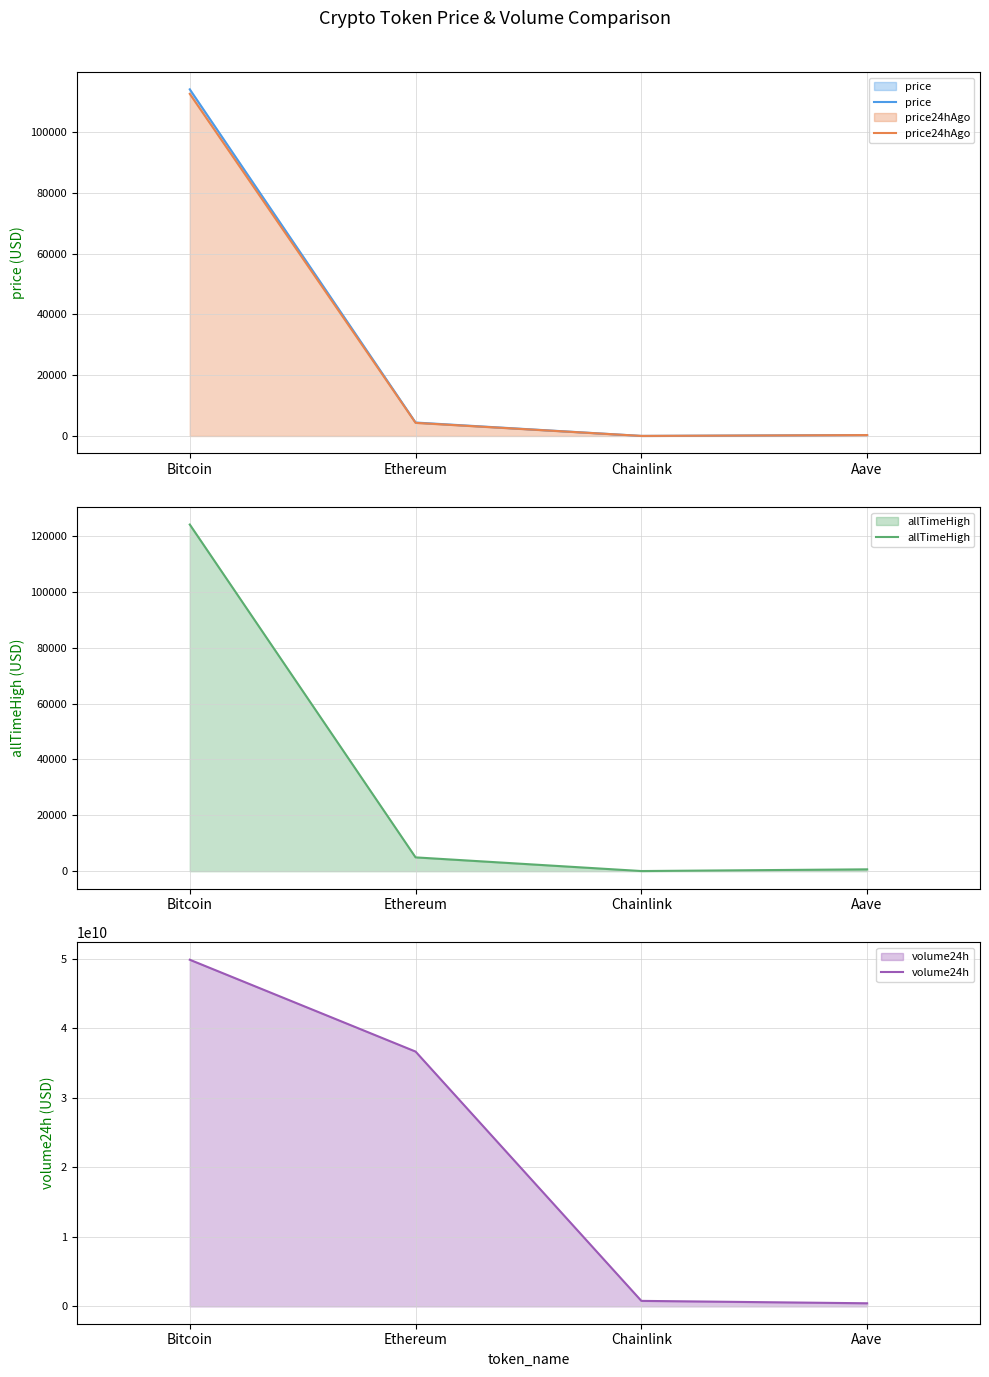

What is the maximum value for allTimeHigh?

124128.0